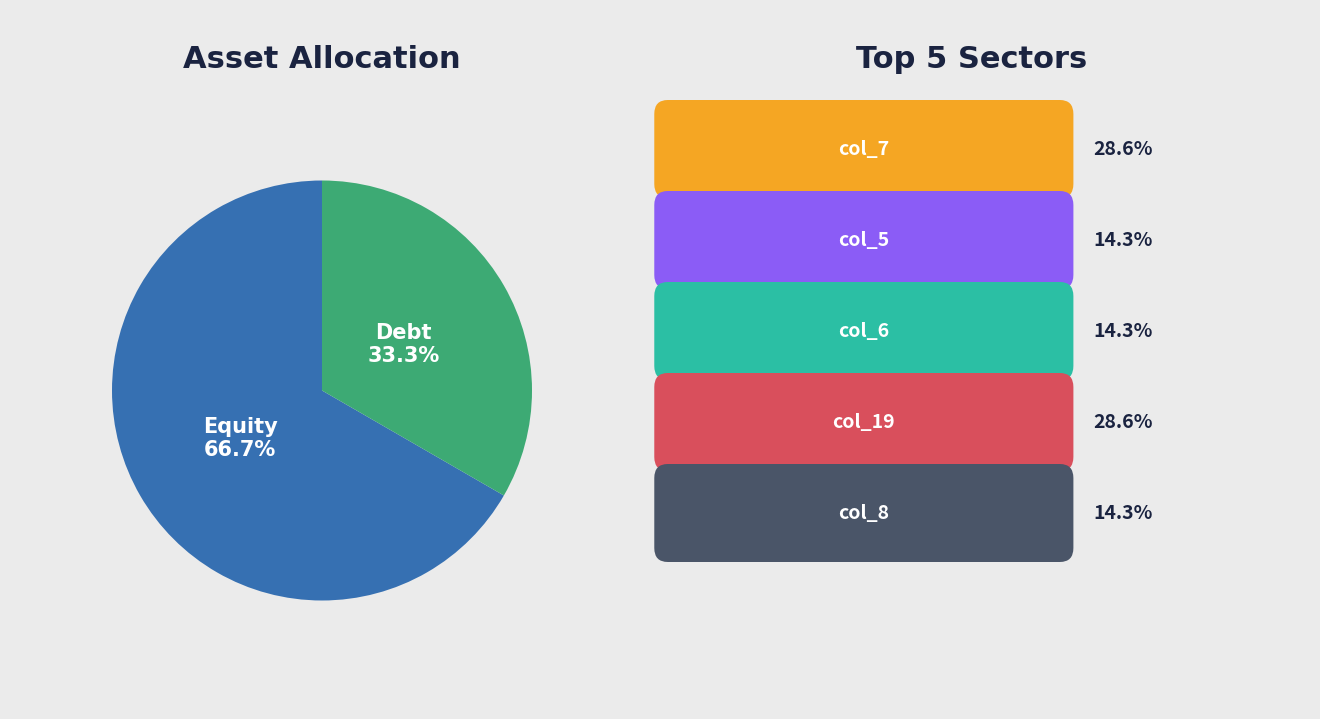

What is the smallest slice in the pie chart?

Debt